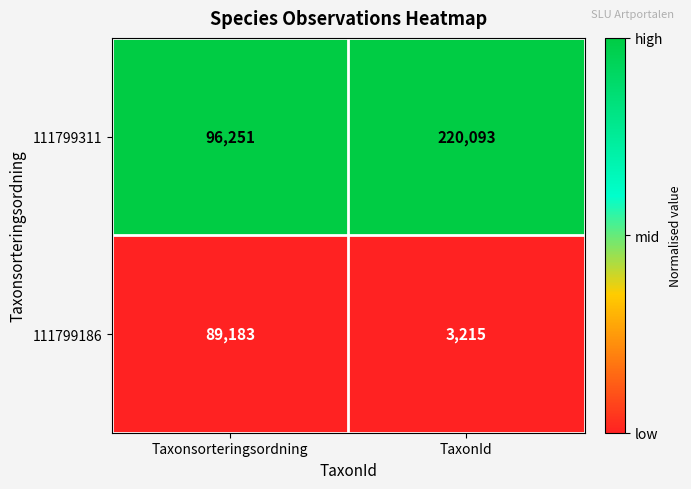

What is the greatest value displayed?

220093